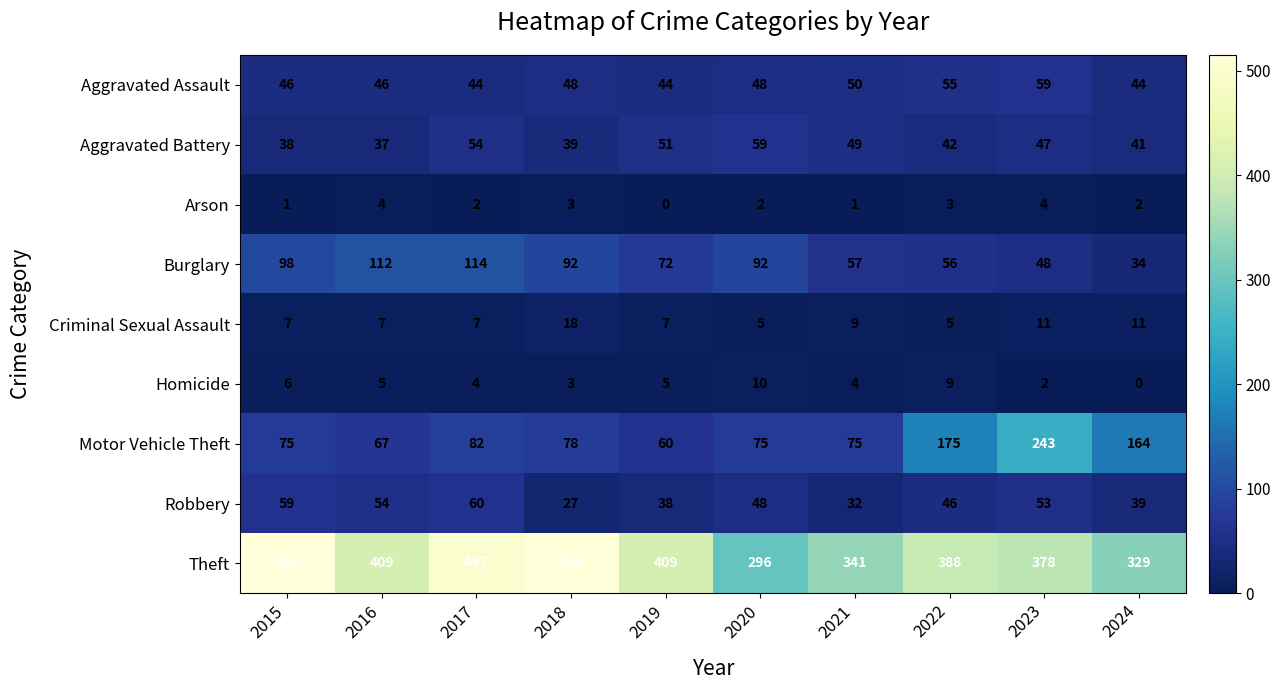

True or false: Aggravated Assault has a value of 33 at 2020.

False